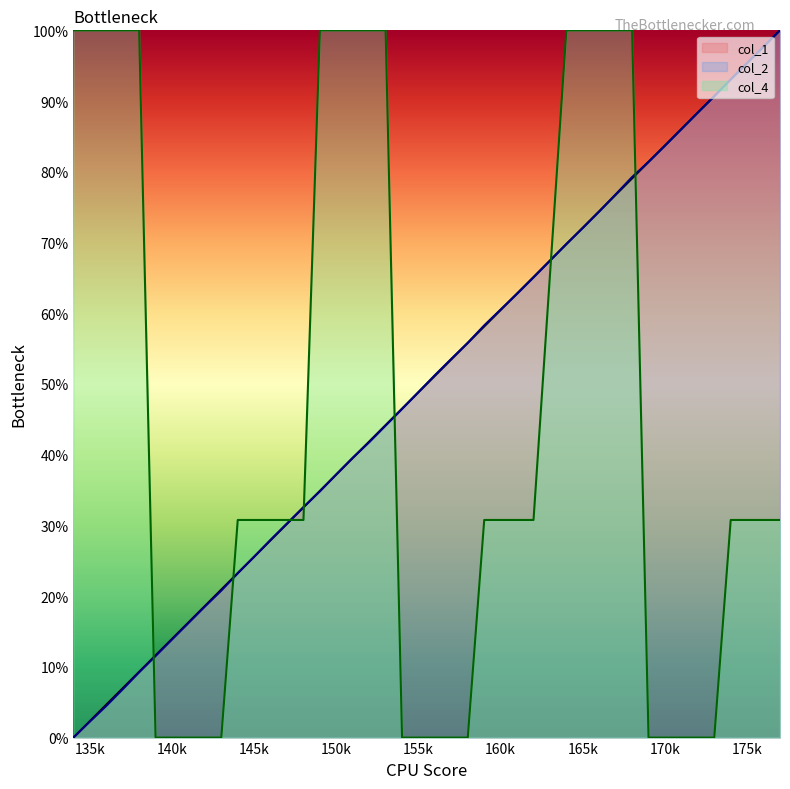

Which series ends up on top after the final intersection of col_4 and col_2?

col_2